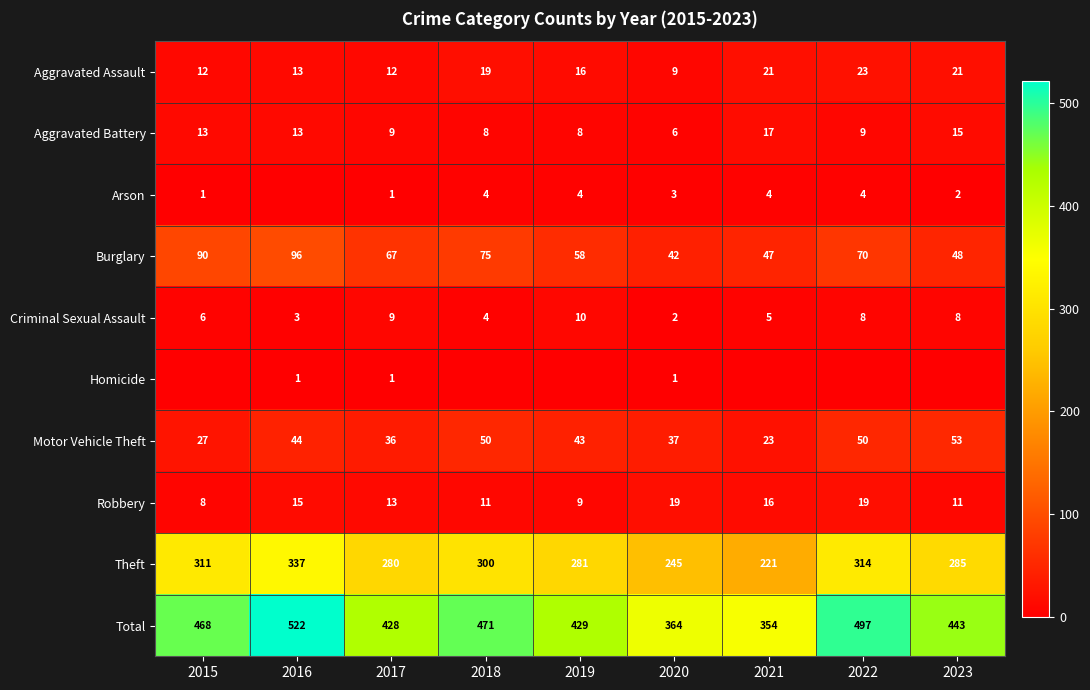

How many data points in Theft are less than 285?

4